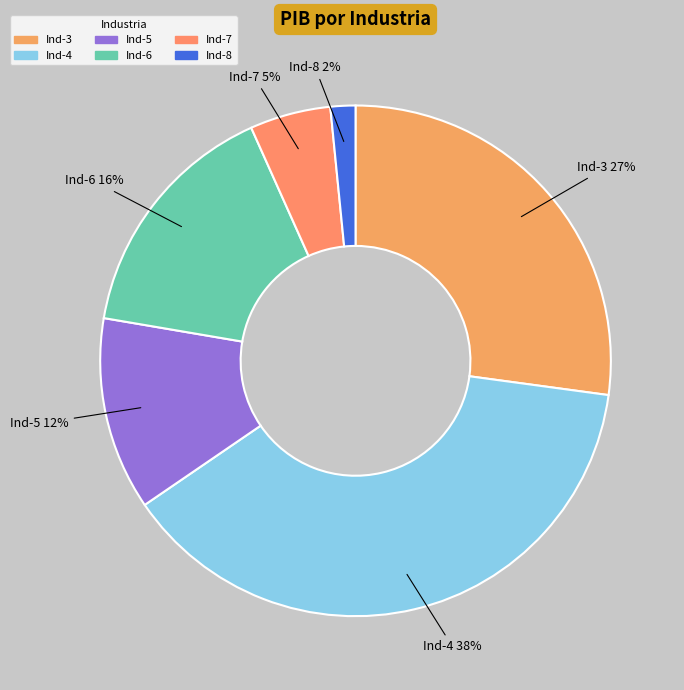

How many slices are in this pie chart?

6